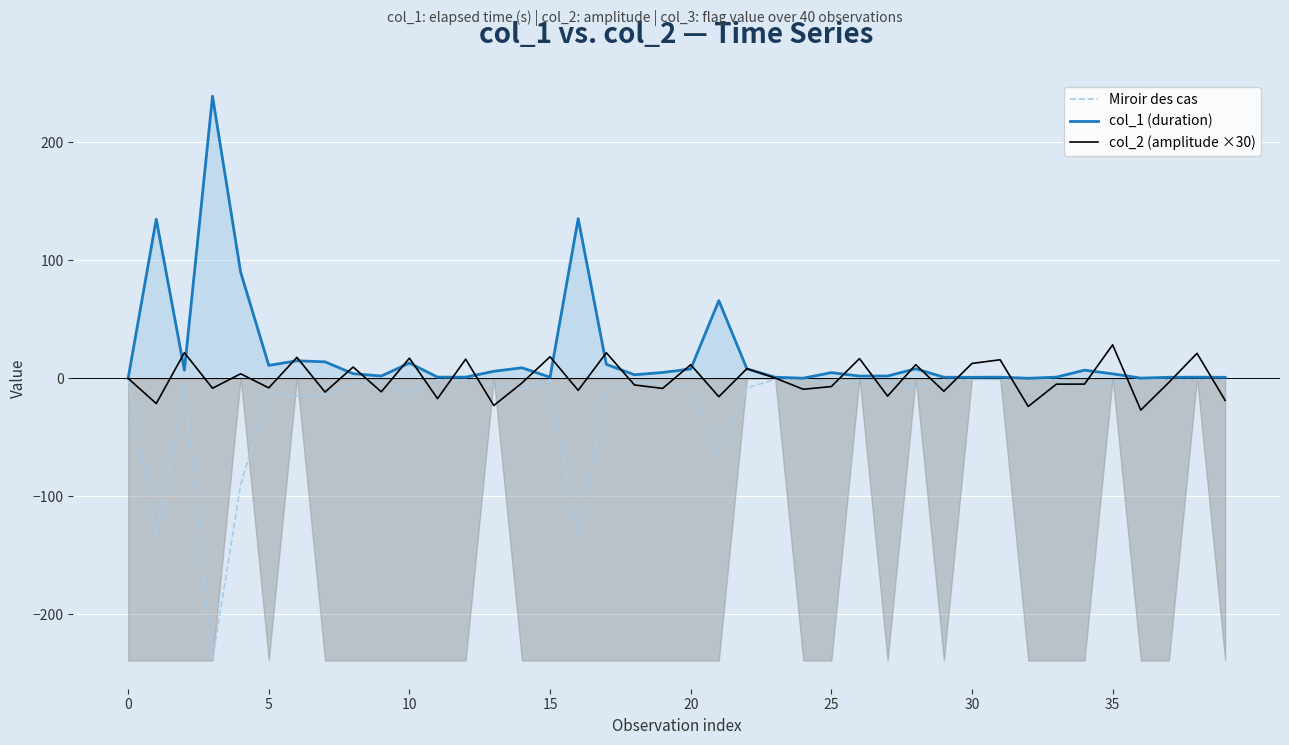

Rank the series at 39 from highest to lowest value.

col_1 (duration), Miroir des cas, col_2 (amplitude ×30)